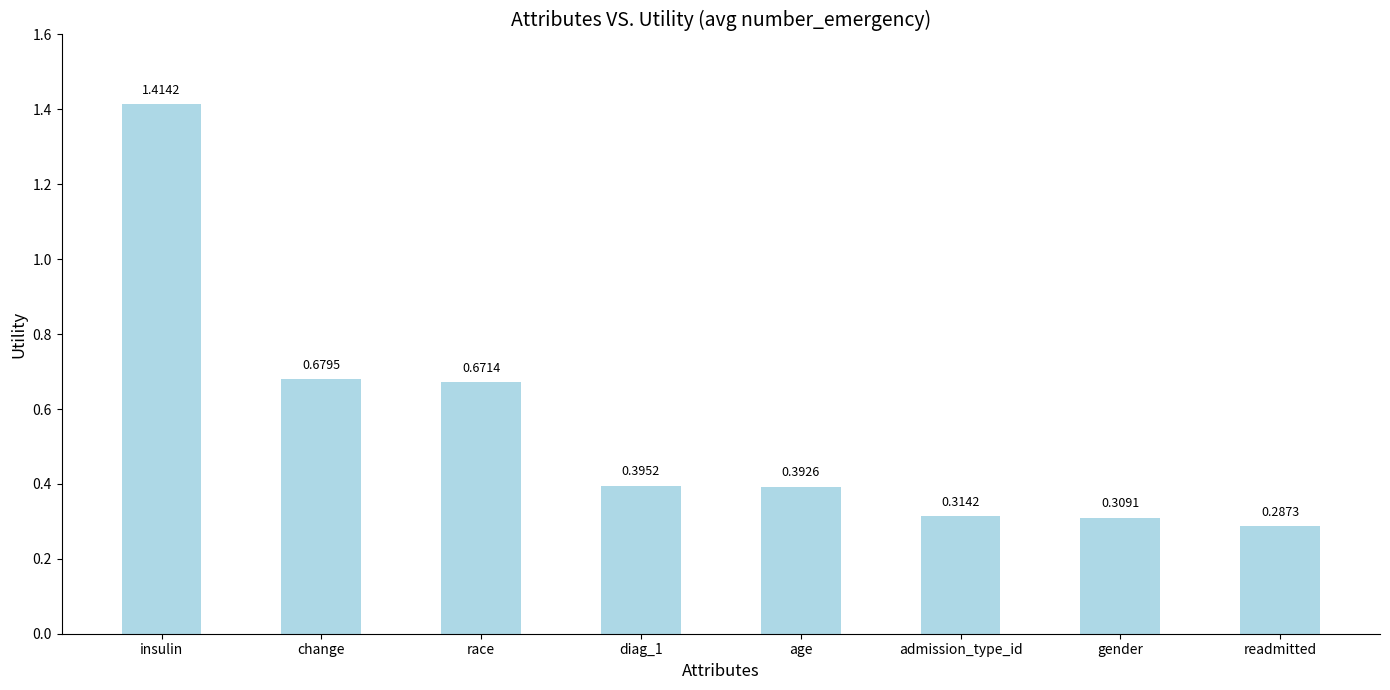

Which label corresponds to the largest value in the chart?

insulin